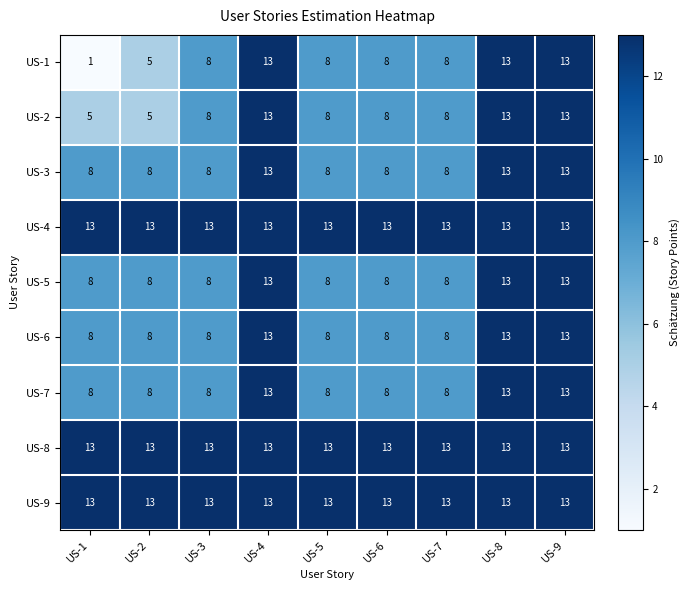

What is the maximum value shown in the chart?

13